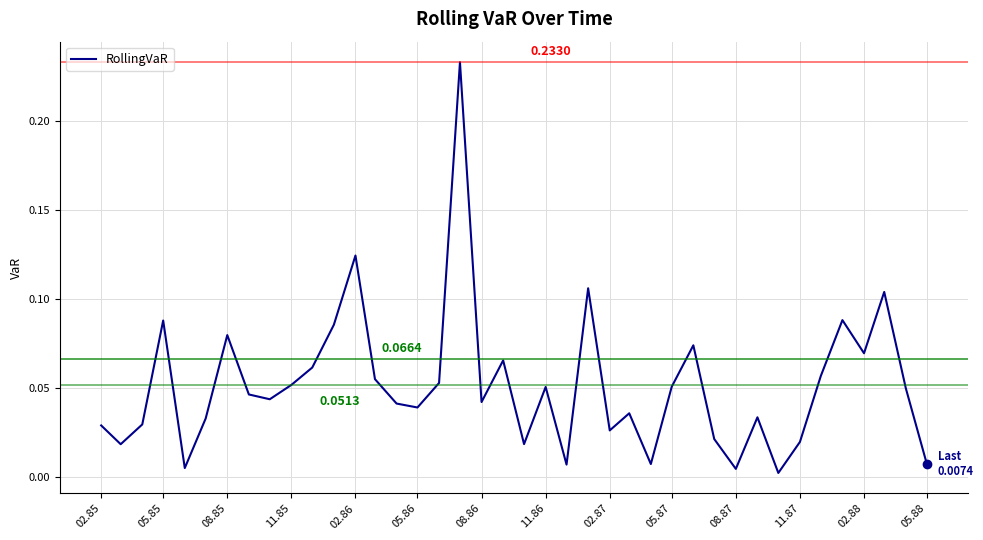

Which has a higher value, 02.88 or 11.87?

02.88